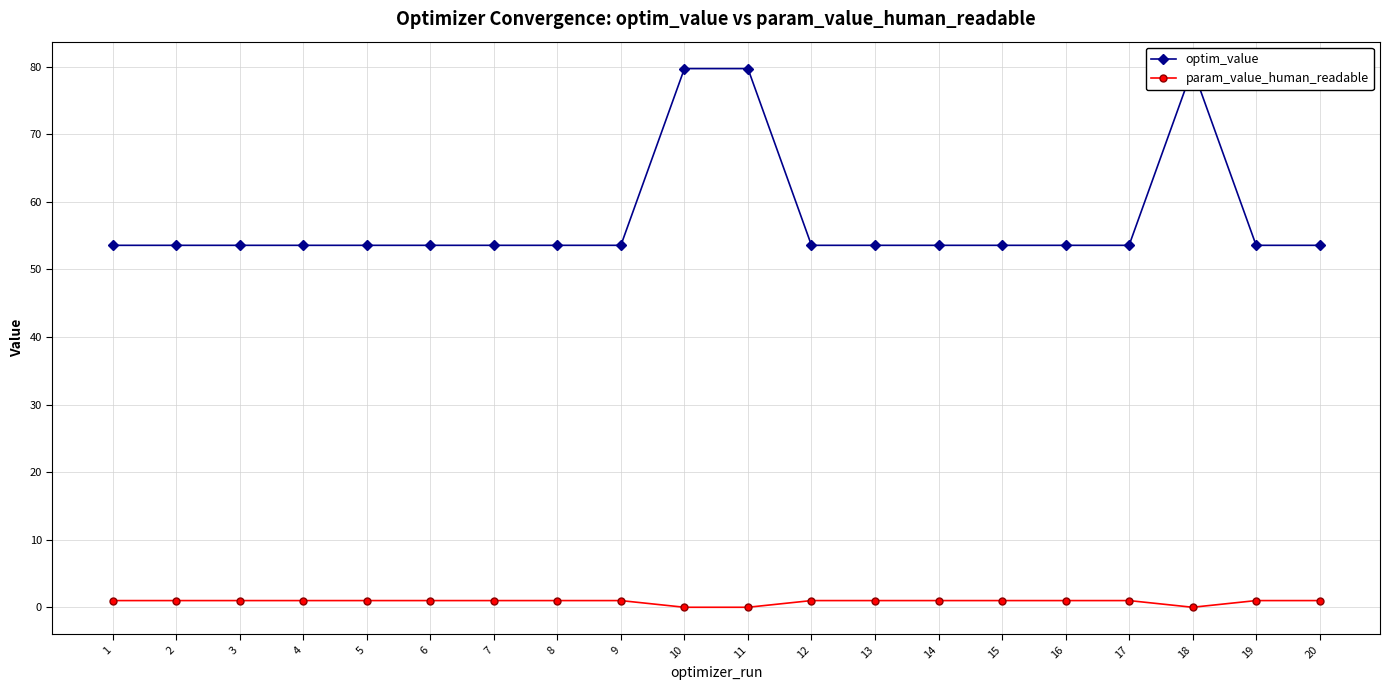

Reading left to right, what are all the values shown in this chart?

optim_value: 1=53.6	2=53.6	3=53.6	4=53.6	5=53.6	6=53.6	7=53.6	8=53.6	9=53.6	10=79.7	11=79.7	12=53.6	13=53.6	14=53.6	15=53.6	16=53.6	17=53.6	18=79.7	19=53.6	20=53.6
param_value_human_readable: 1=1.0	2=1.0	3=1.0	4=1.0	5=1.0	6=1.0	7=1.0	8=1.0	9=1.0	10=0.0	11=0.0	12=1.0	13=1.0	14=1.0	15=1.0	16=1.0	17=1.0	18=0.0	19=1.0	20=1.0